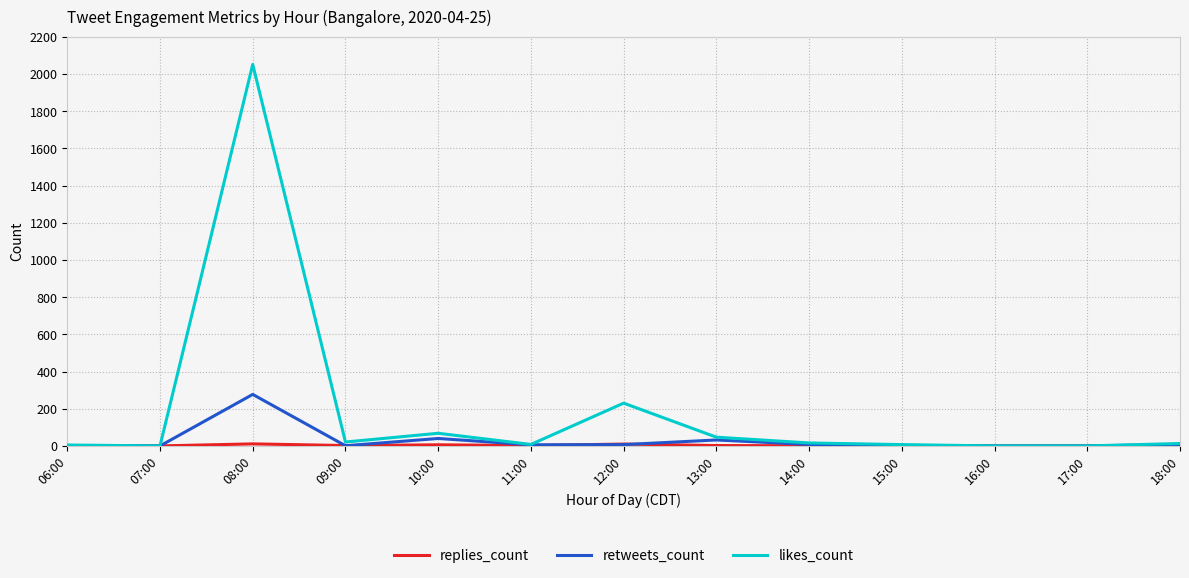

What is the greatest value displayed?

2051